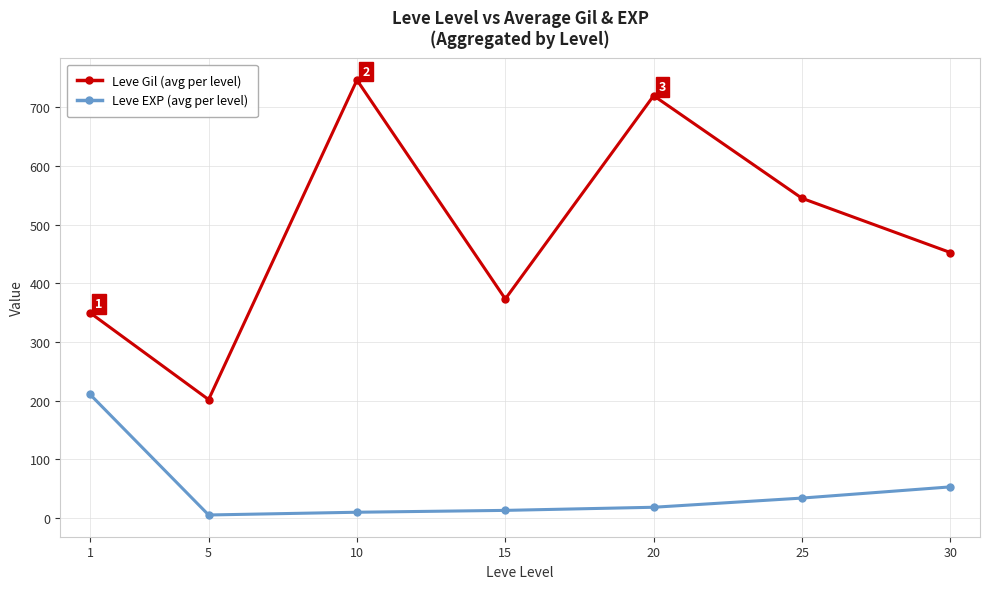

At which category does Leve Gil (avg per level) reach its first local peak?

10